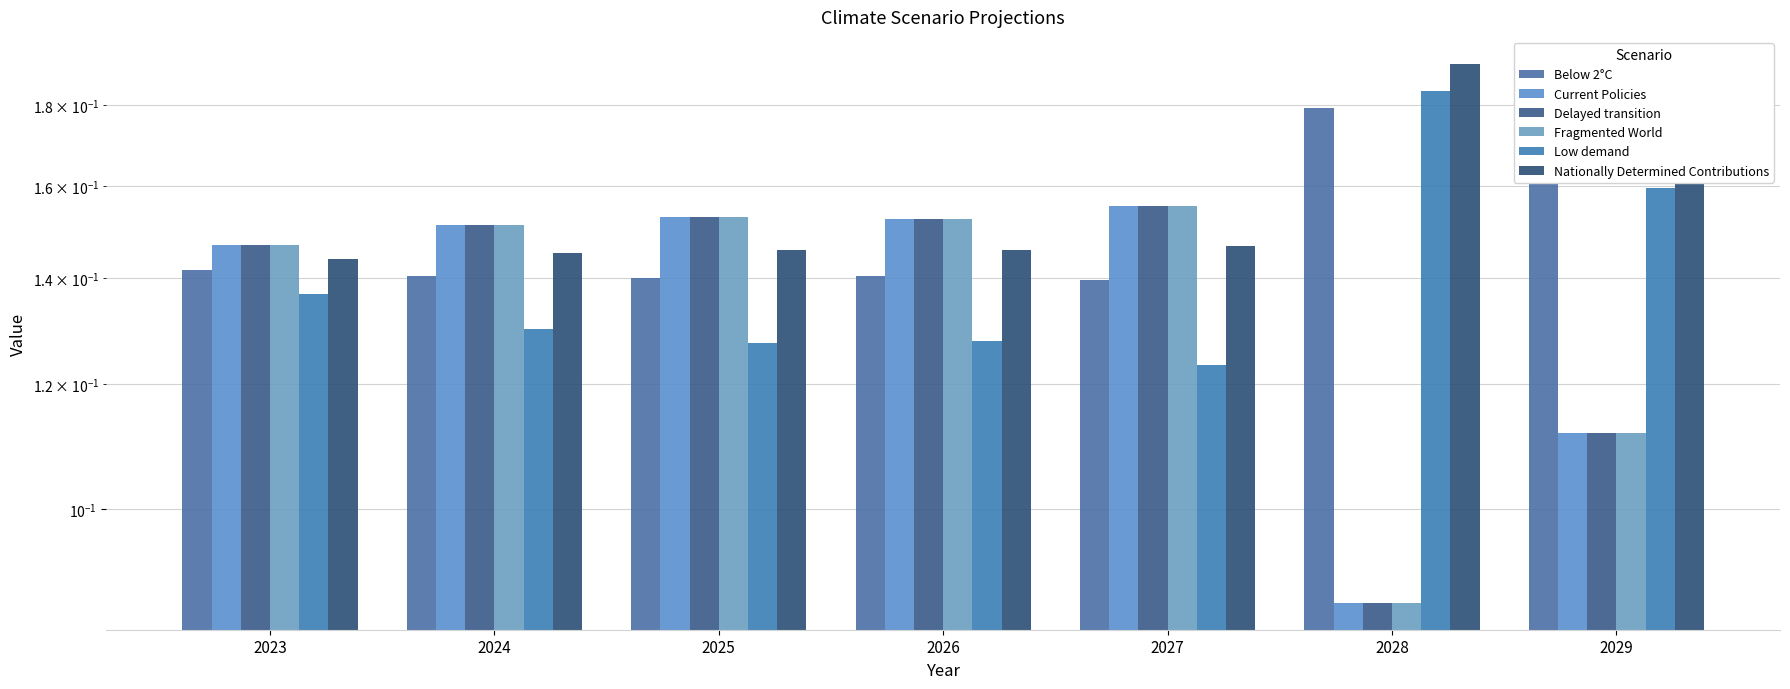

What is the sum of all Below 2°C values?

1.0